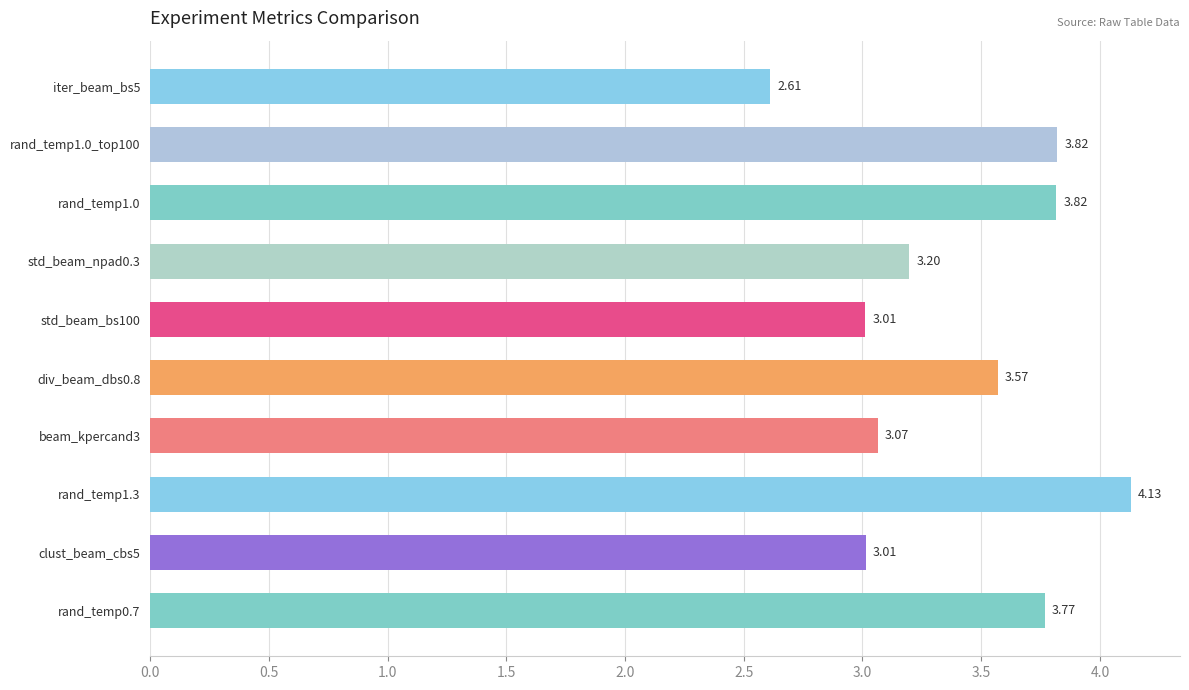

What is the difference between the second highest and minimum values?

1.2